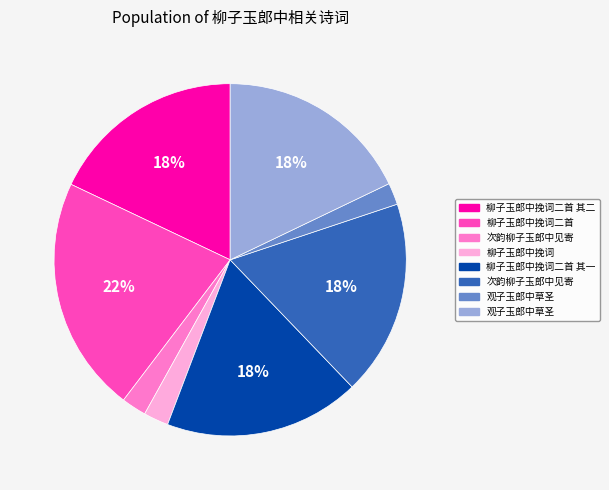

To the nearest percent, what is the difference between the largest and smallest slice percentages?

20%